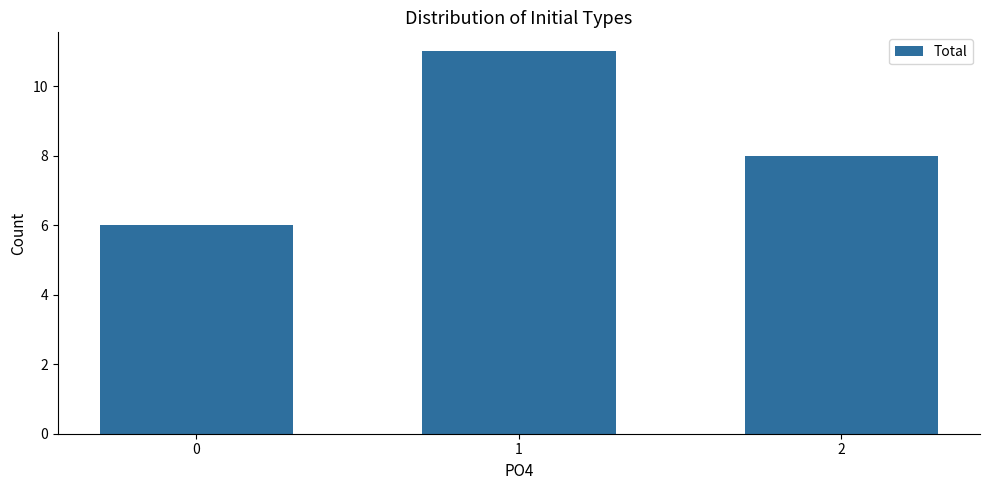

What is the maximum value shown in the chart?

11